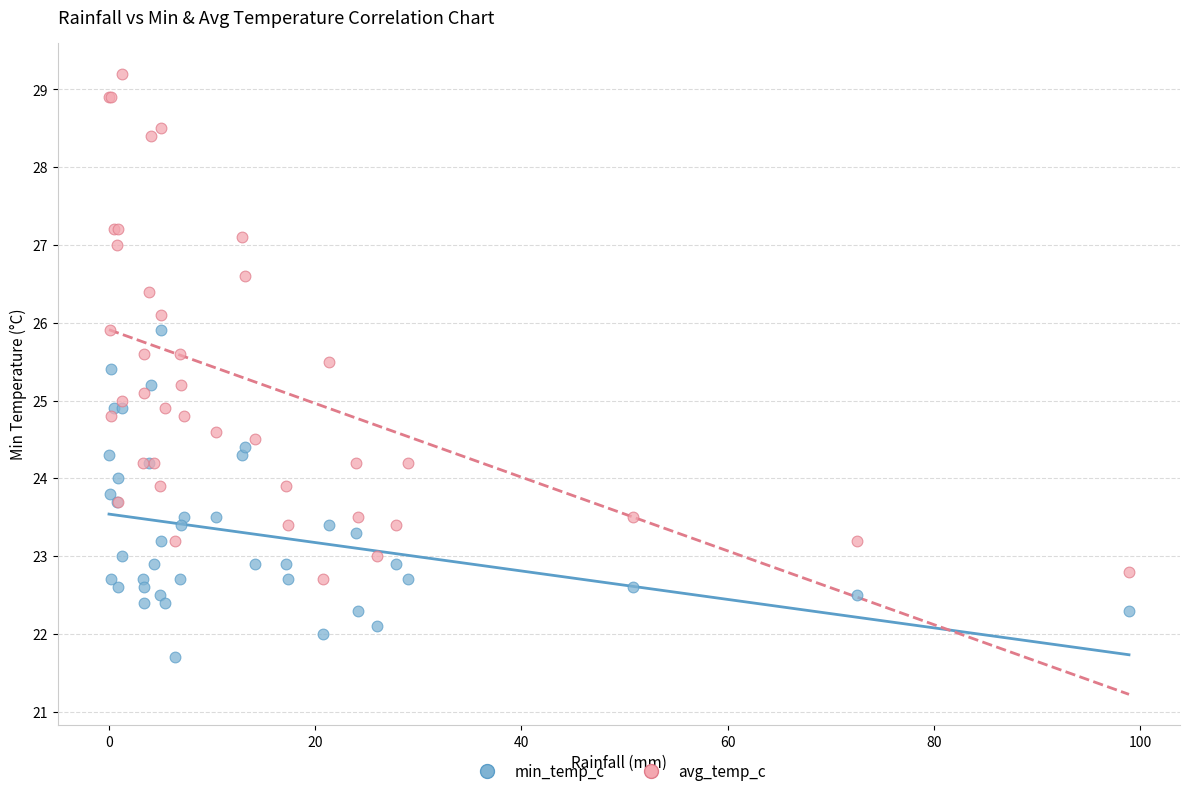

Which series has the largest Y range (max minus min)?

avg_temp_c